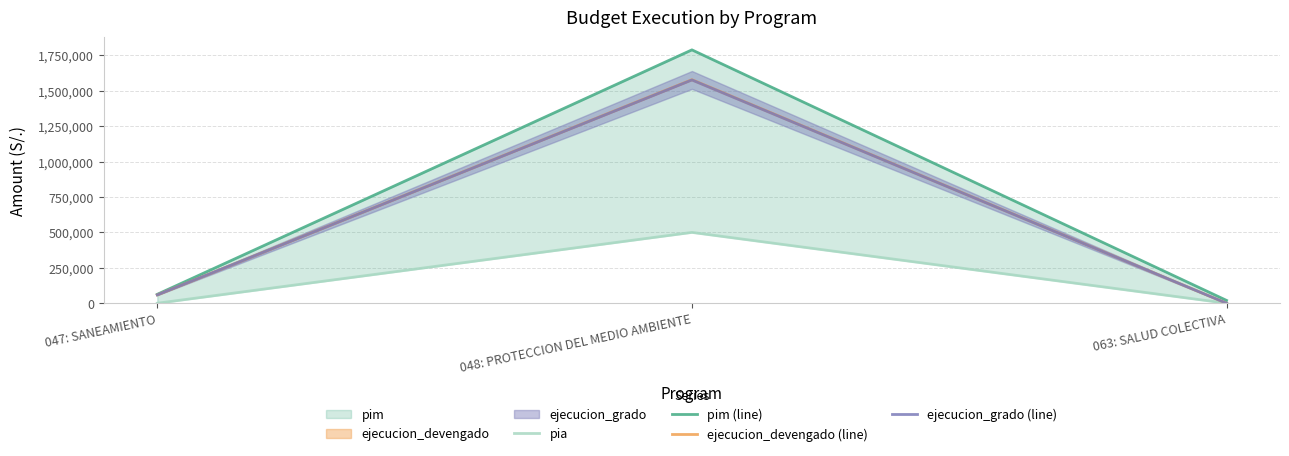

What position from the right is 063: SALUD COLECTIVA?

1